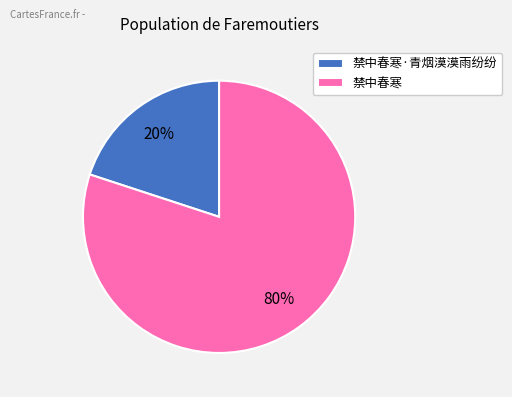

To the nearest percent, what portion does 禁中春寒·青烟漠漠雨纷纷 represent?

20%